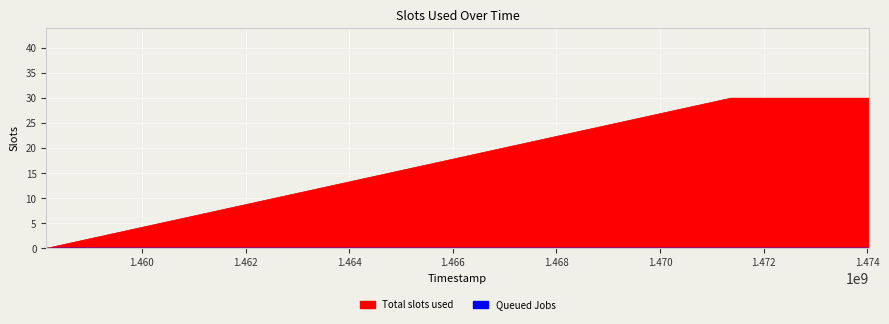

Which label corresponds to the largest value in the chart?

1471364047